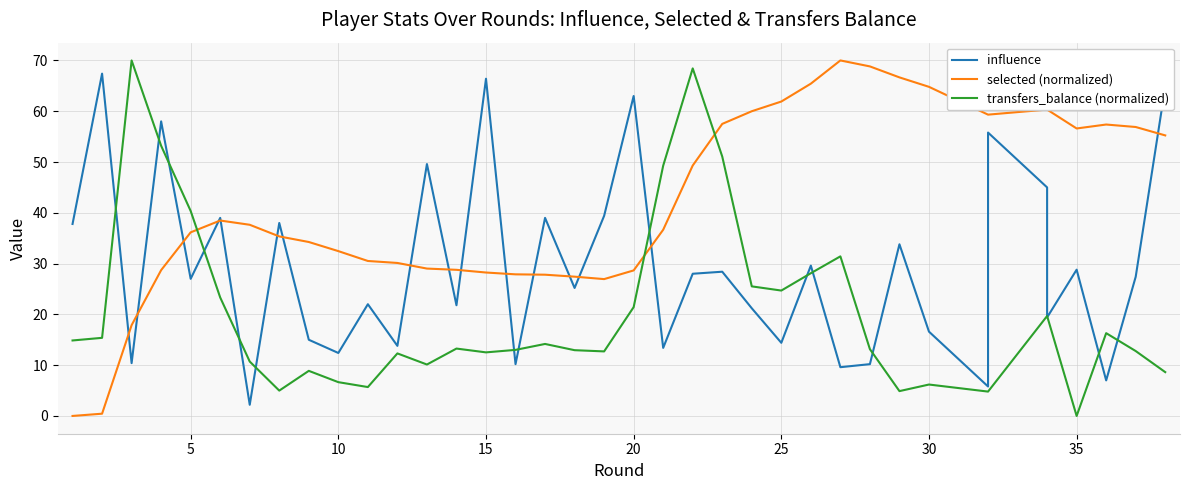

Does the chart have visible grid lines?

Yes